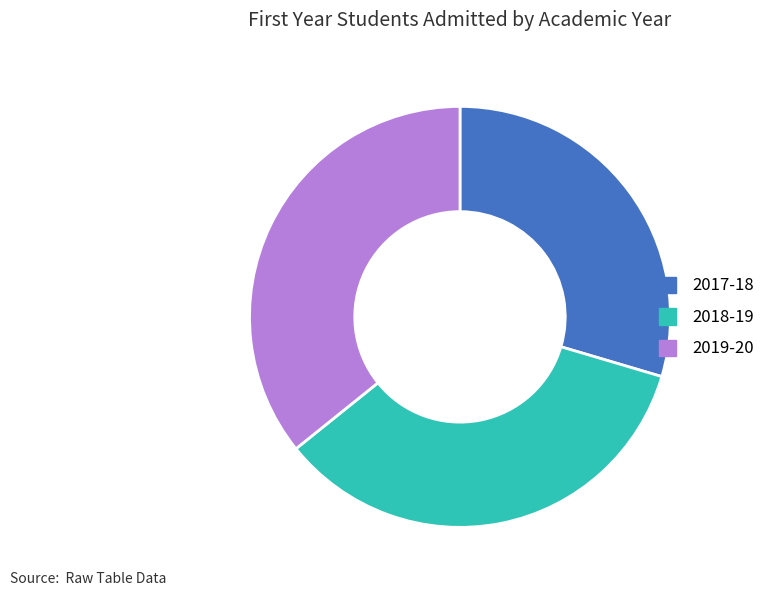

Is there a majority slice in this chart?

No